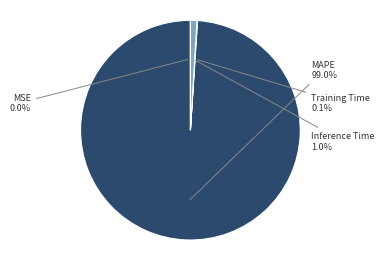

How much of the chart is everything except Inference Time?

99.0%